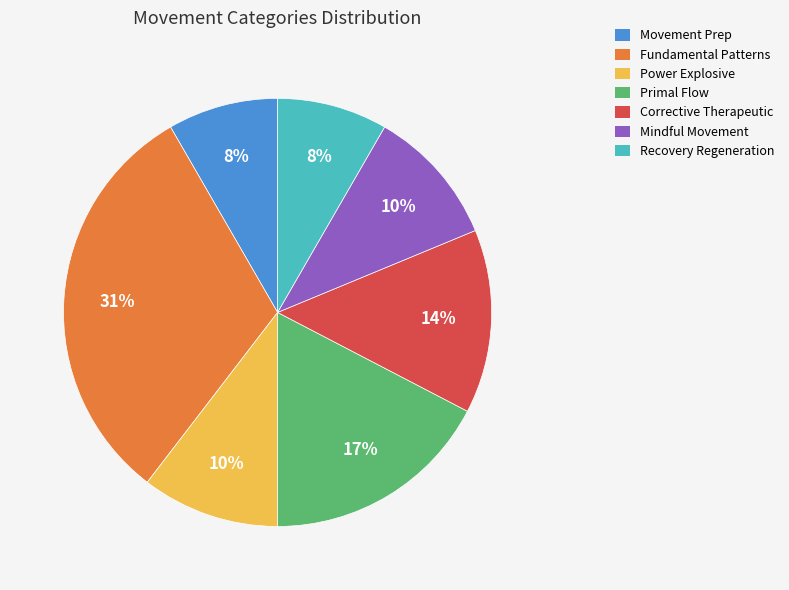

To the nearest percent, what percentage of the pie is Recovery Regeneration?

8%